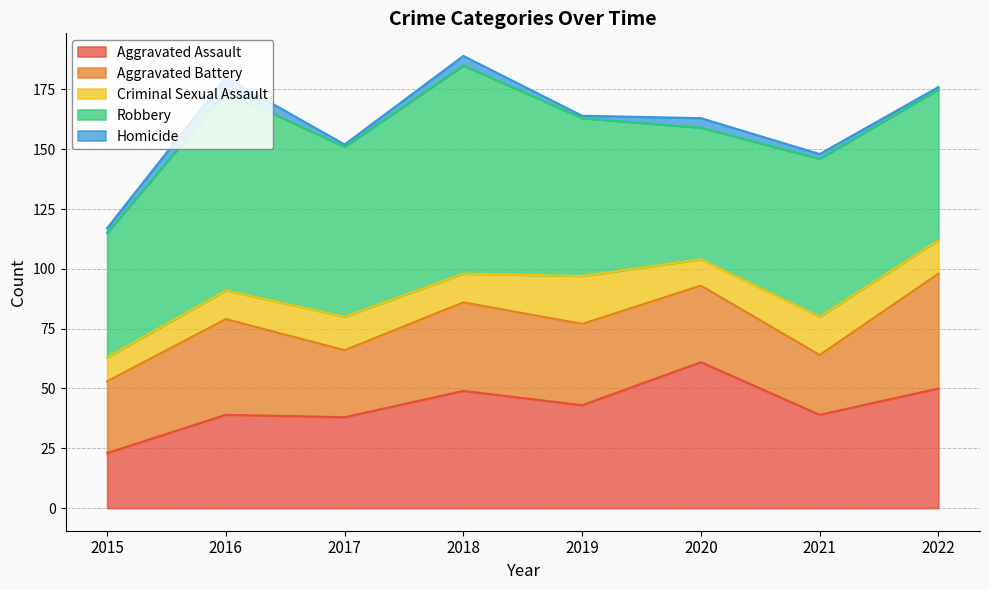

List the labels in order of Homicide value, largest first.

2016, 2018, 2020, 2015, 2021, 2017, 2019, 2022